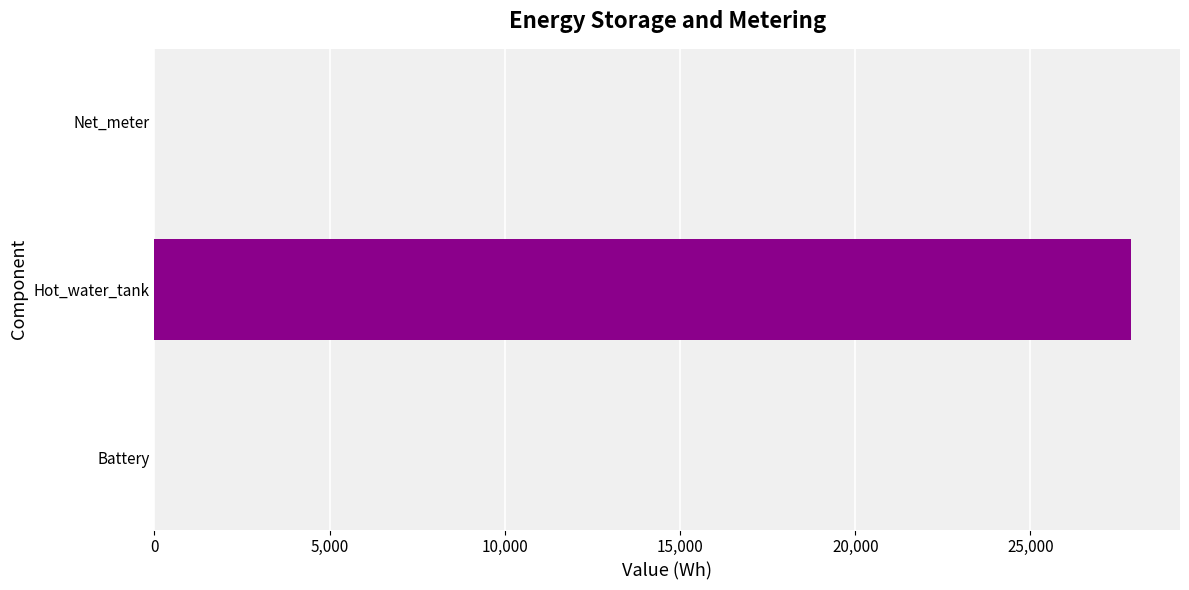

Which has a higher value, Hot_water_tank or Battery?

Hot_water_tank